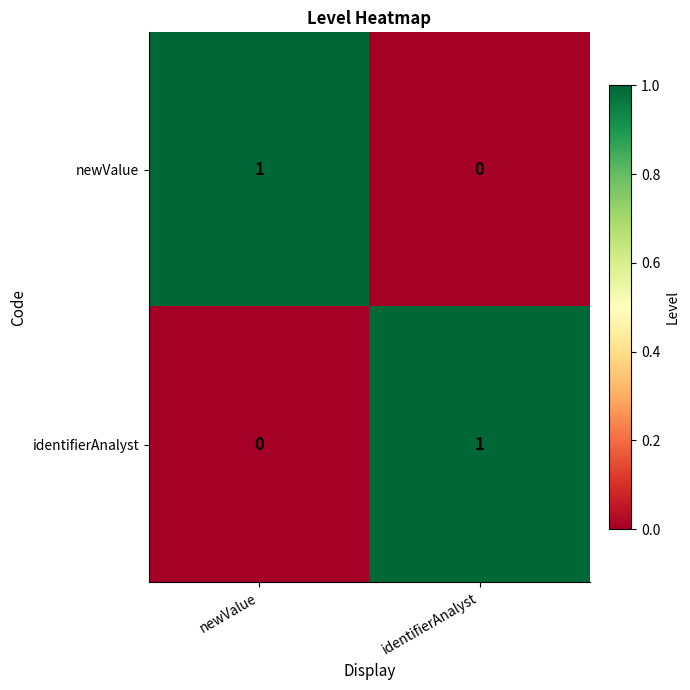

How many data points does each series have?

2